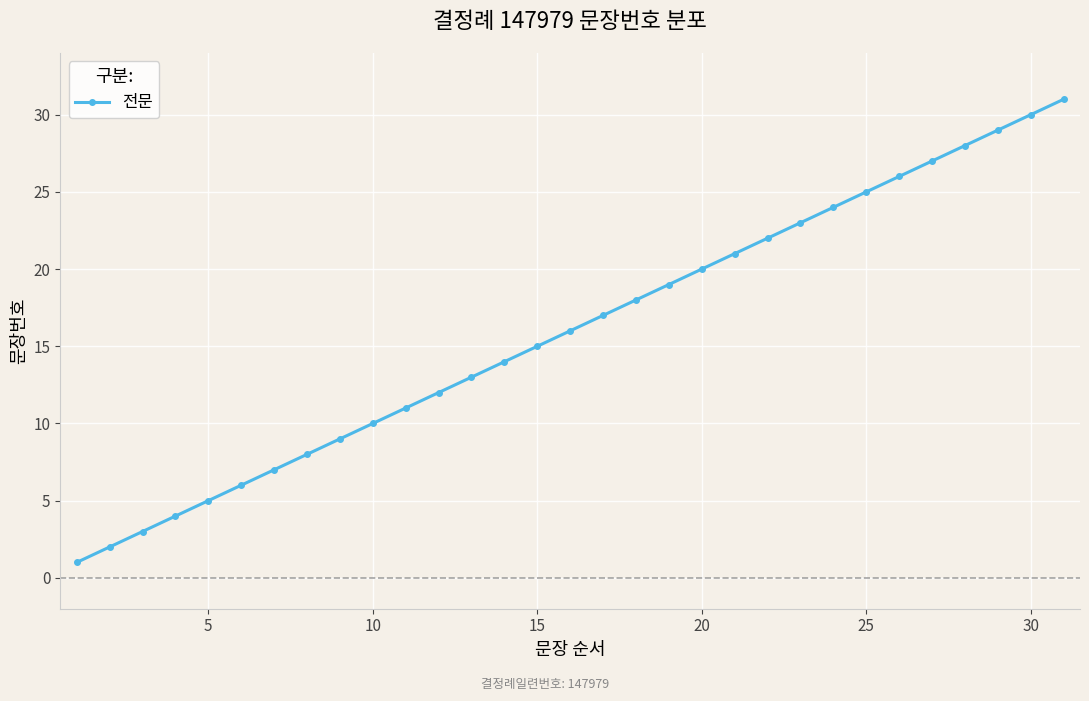

True or false: there are more than 0 points higher than both neighbors.

False